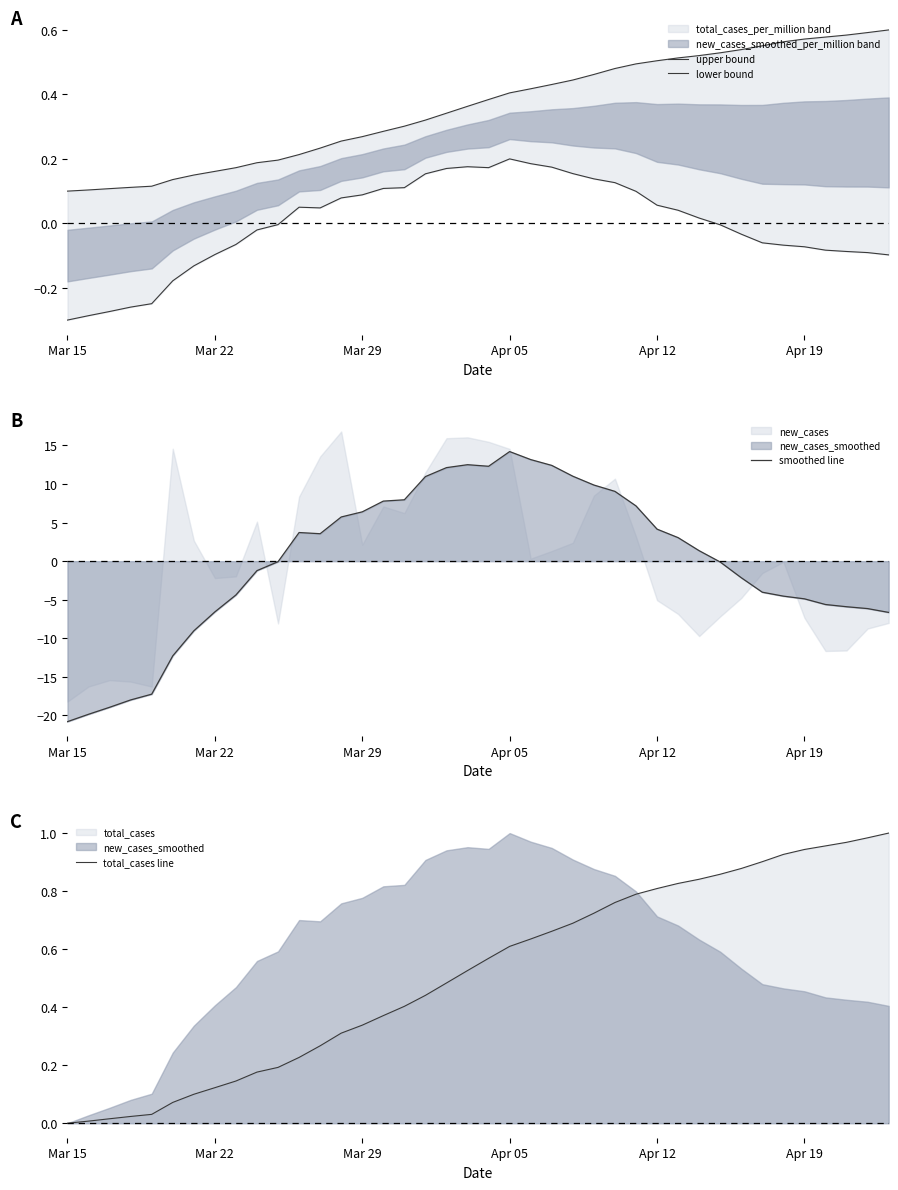

True or false: total_cases line has more than 1 interior local peaks.

False